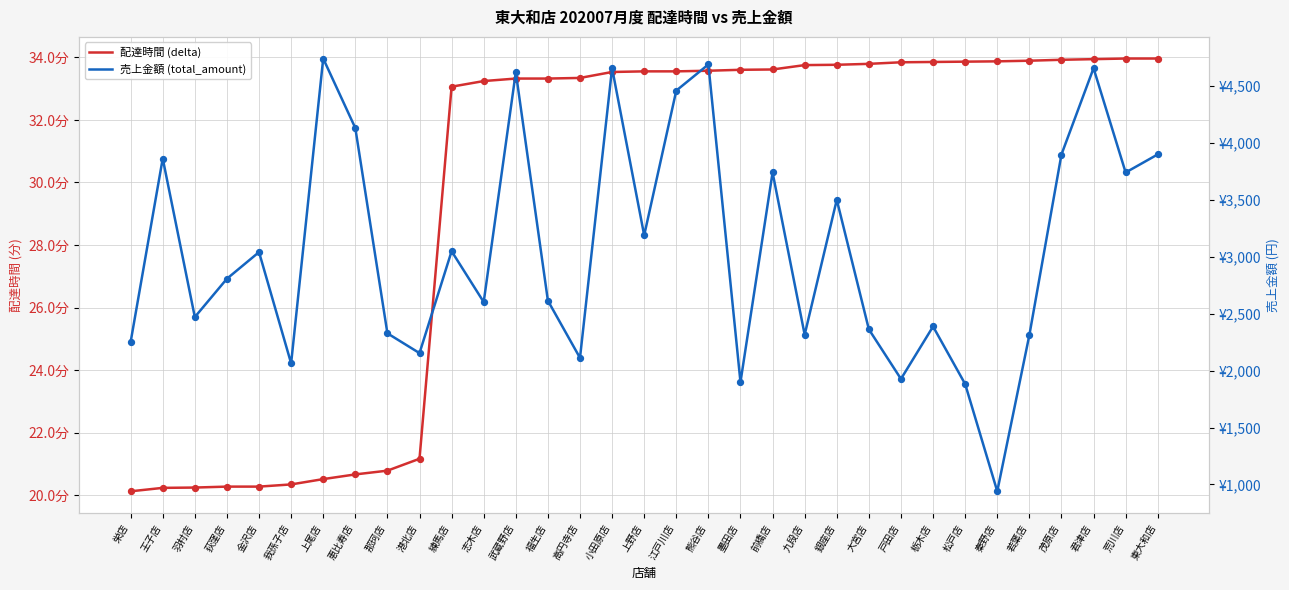

Which series reaches the minimum Y coordinate?

配達時間 (delta)